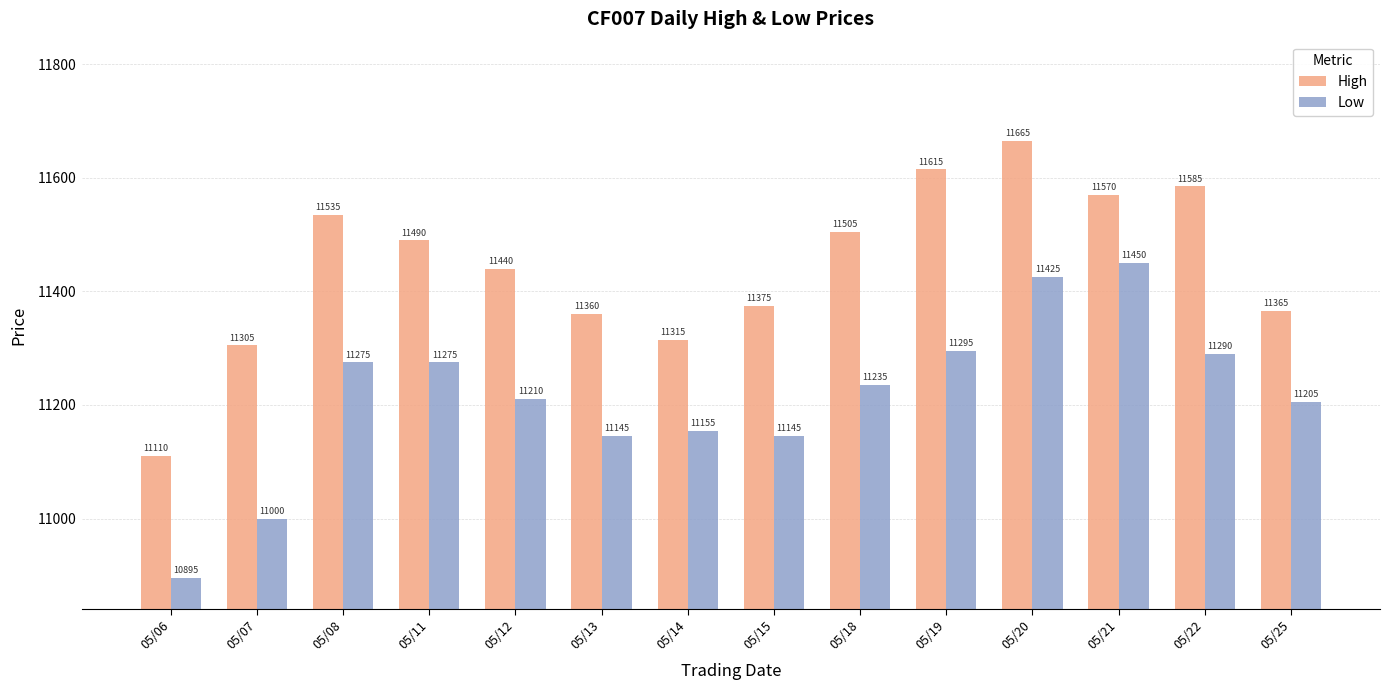

True or false: High has a value of 11305 at 05/07.

True